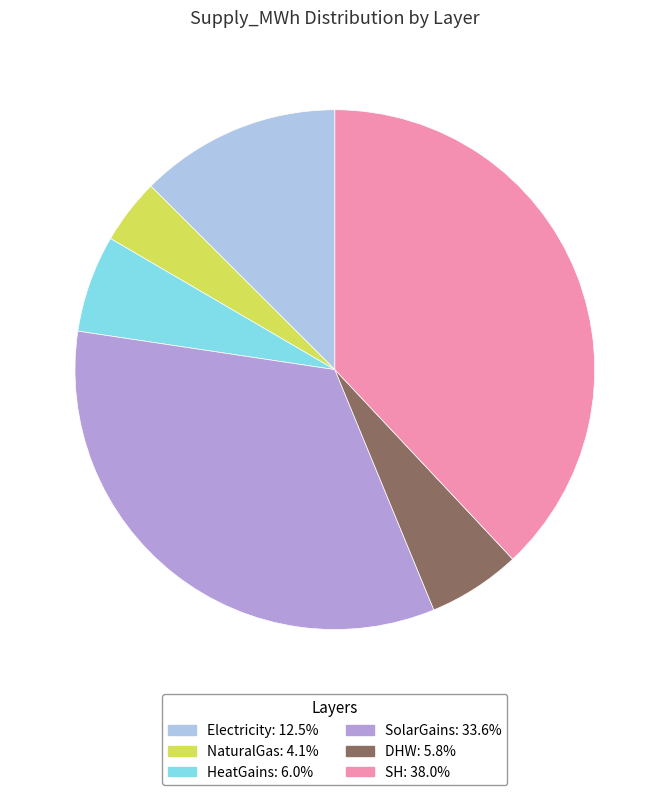

Does any single category account for the majority?

No